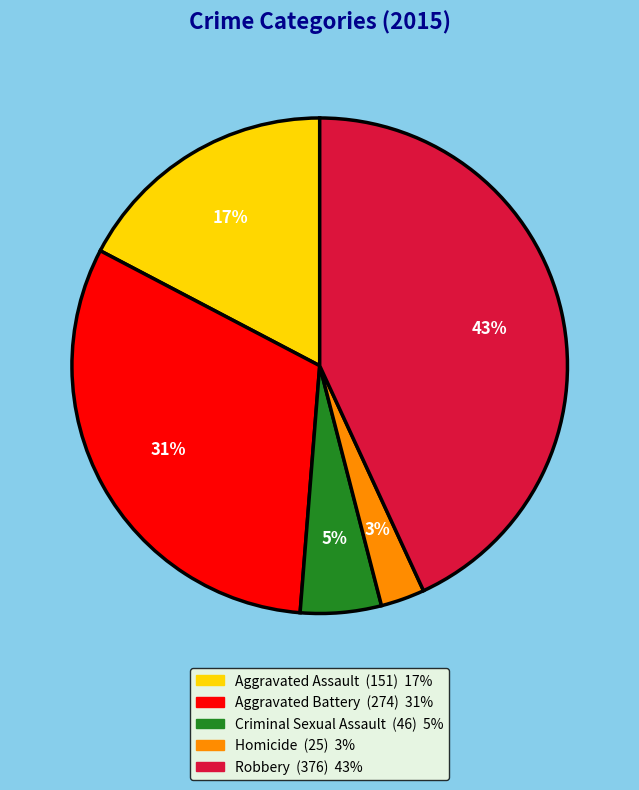

Approximately how many times larger is the value at Homicide compared to Aggravated Assault?

0.2